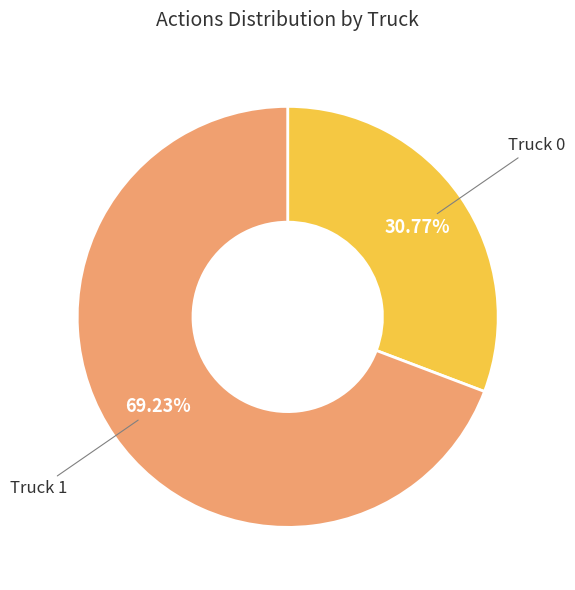

Is there a majority slice in this chart?

Yes